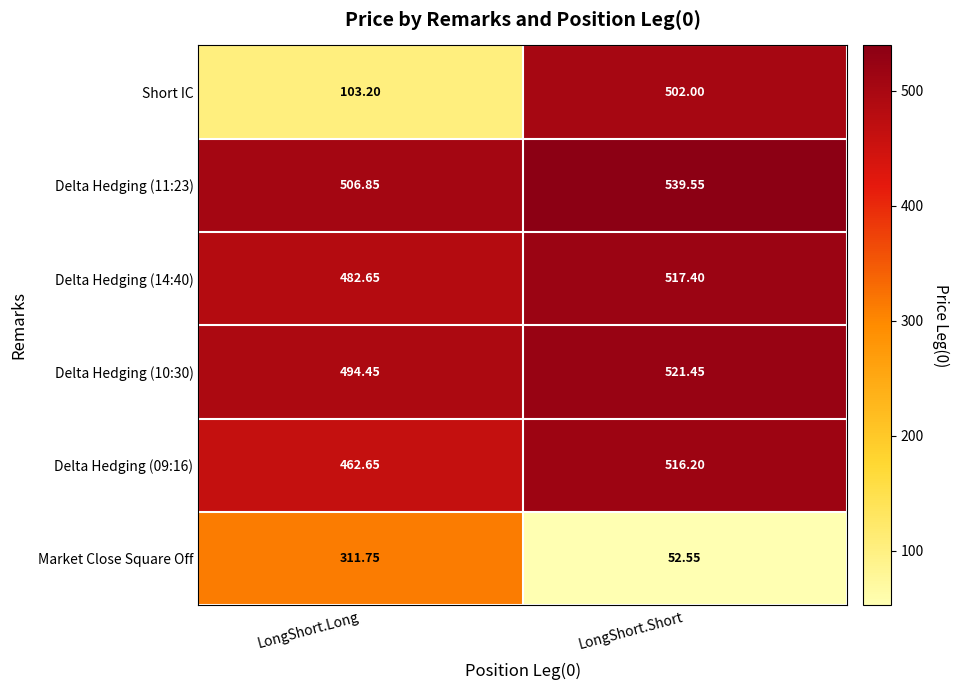

Count the number of data series in this chart.

6